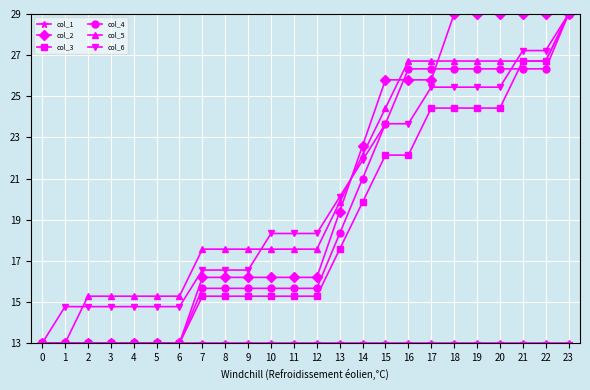

At how many categories does at least one series exceed 15?

22